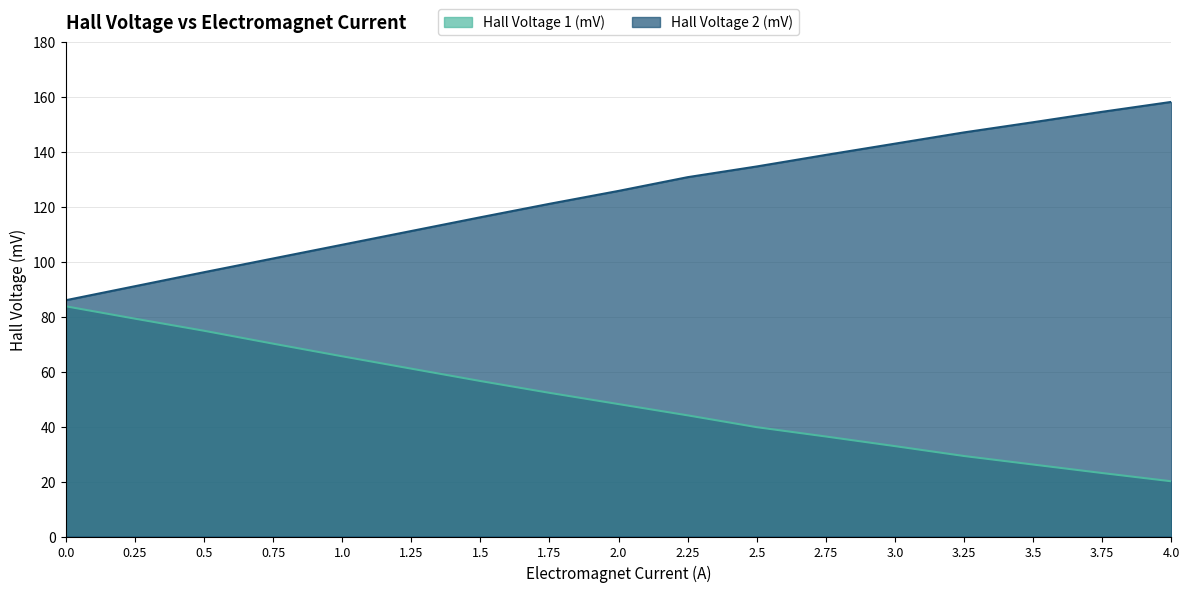

Reading left to right, what are all the values shown in this chart?

Hall Voltage 1 (mV): 0.0=83.8	0.25=79.3	0.5=74.9	0.75=70.2	1.0=65.6	1.25=61.1	1.5=56.6	1.75=52.3	2.0=48.2	2.25=44.1	2.5=39.8	2.75=36.4	3.0=32.9	3.25=29.3	3.5=26.2	3.75=23.1	4.0=20.1
Hall Voltage 2 (mV): 0.0=86.0	0.25=91.1	0.5=96.2	0.75=101.2	1.0=106.2	1.25=111.2	1.5=116.2	1.75=121.1	2.0=125.8	2.25=130.8	2.5=134.7	2.75=138.9	3.0=143.0	3.25=147.1	3.5=150.8	3.75=154.6	4.0=158.2